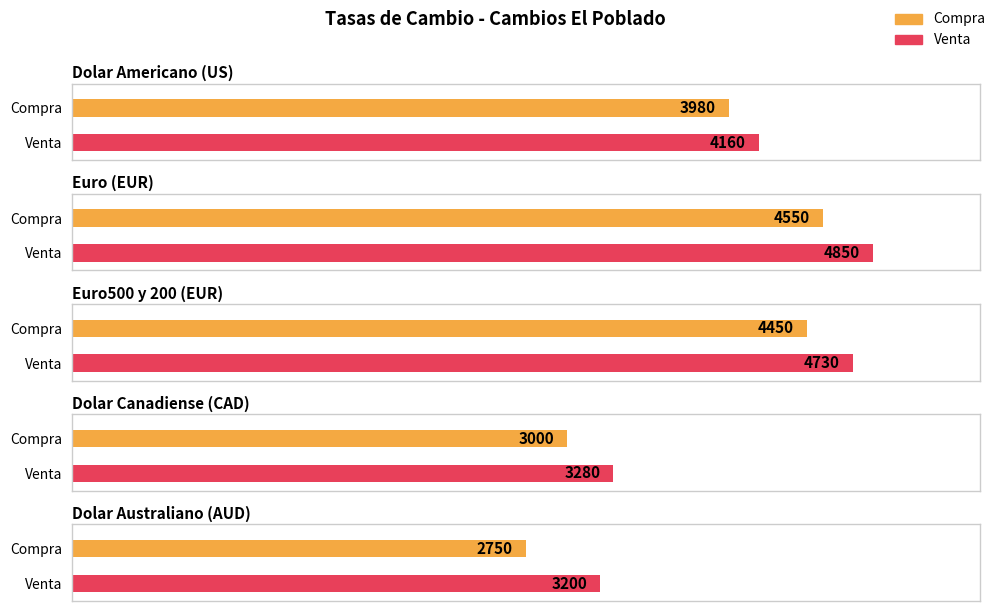

Between Dolar Canadiense (CAD) and Euro500 y 200 (EUR), which is larger?

Euro500 y 200 (EUR)